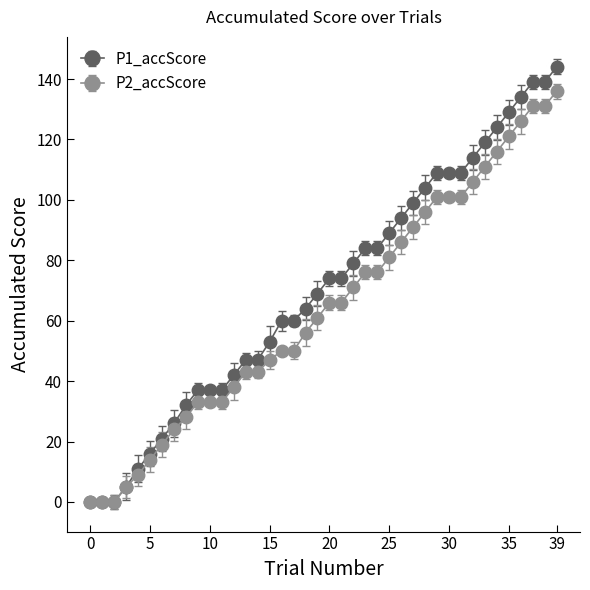

How many data points does each series have?

40